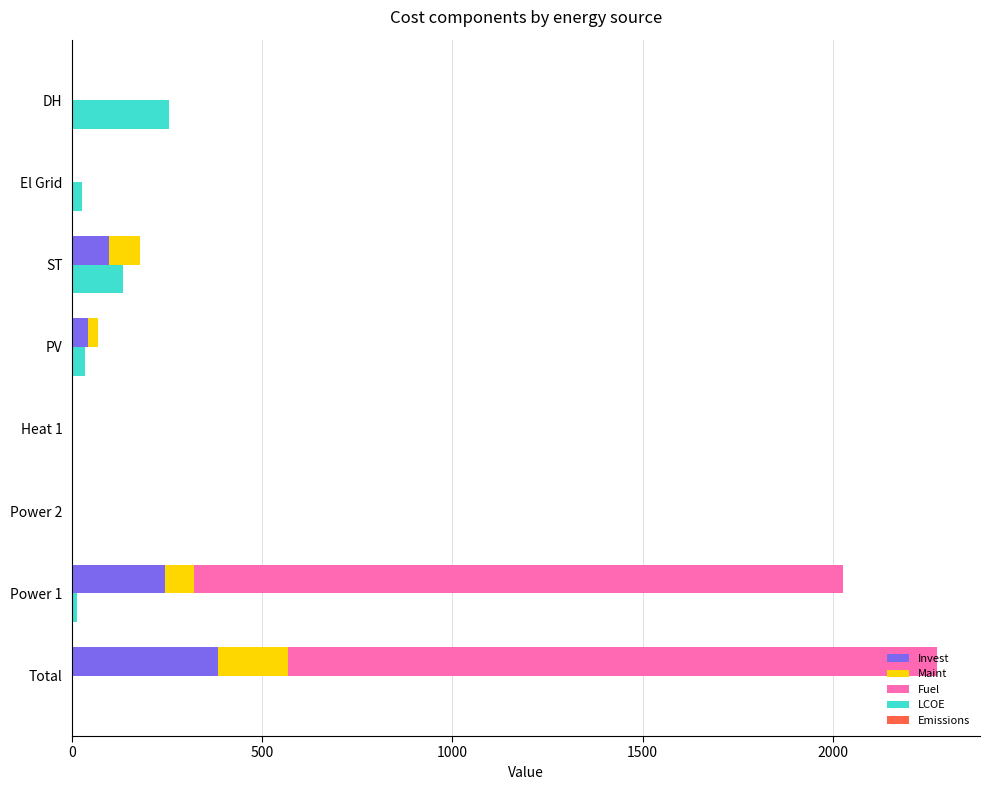

Which series has the largest range (max minus min)?

Fuel